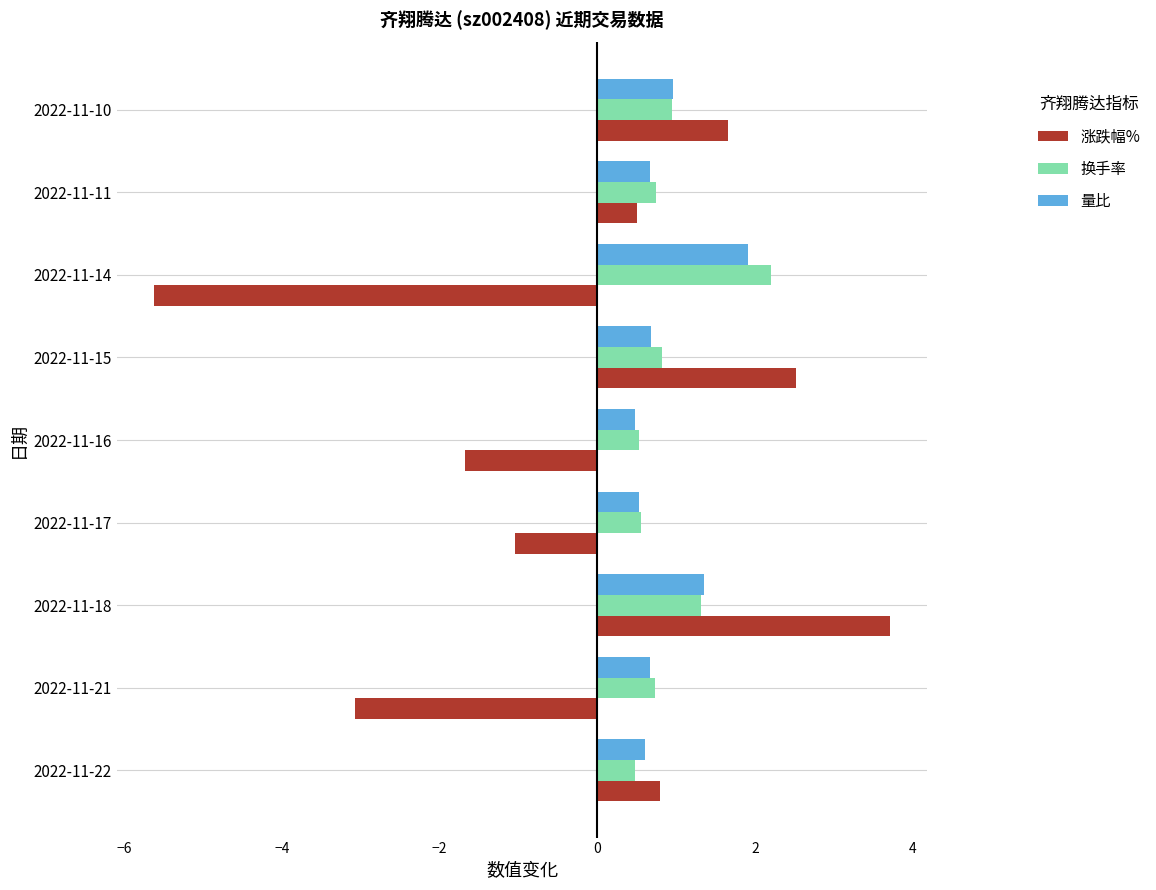

What is the average value of the 涨跌幅% series?

-0.2